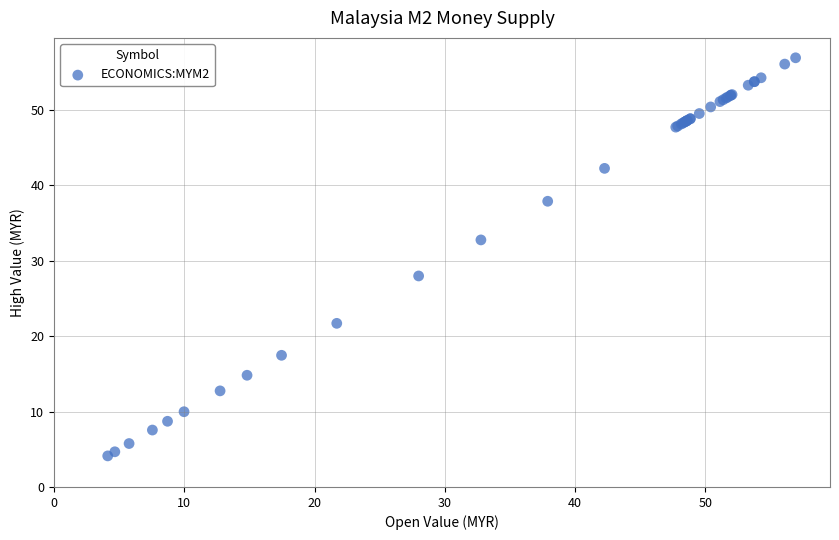

What Y value in the scatter plot is closest to 30?

28.0